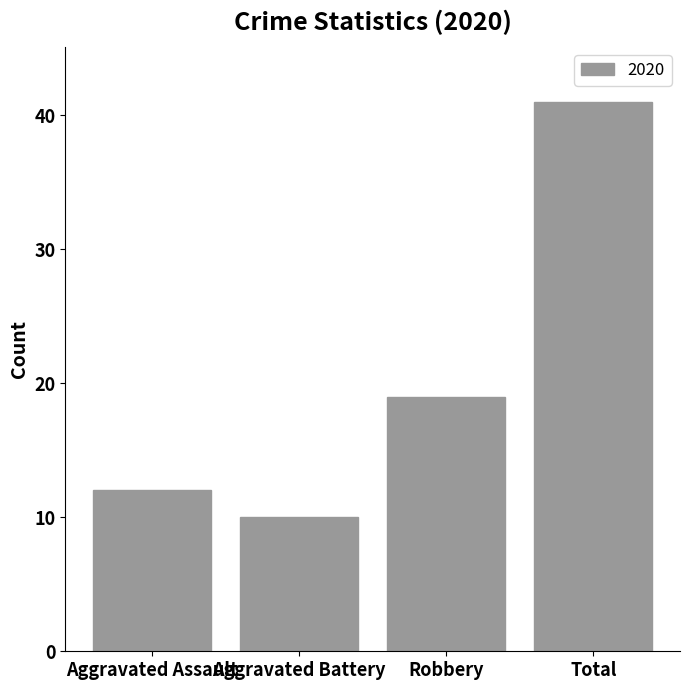

How many data points does each series have?

4